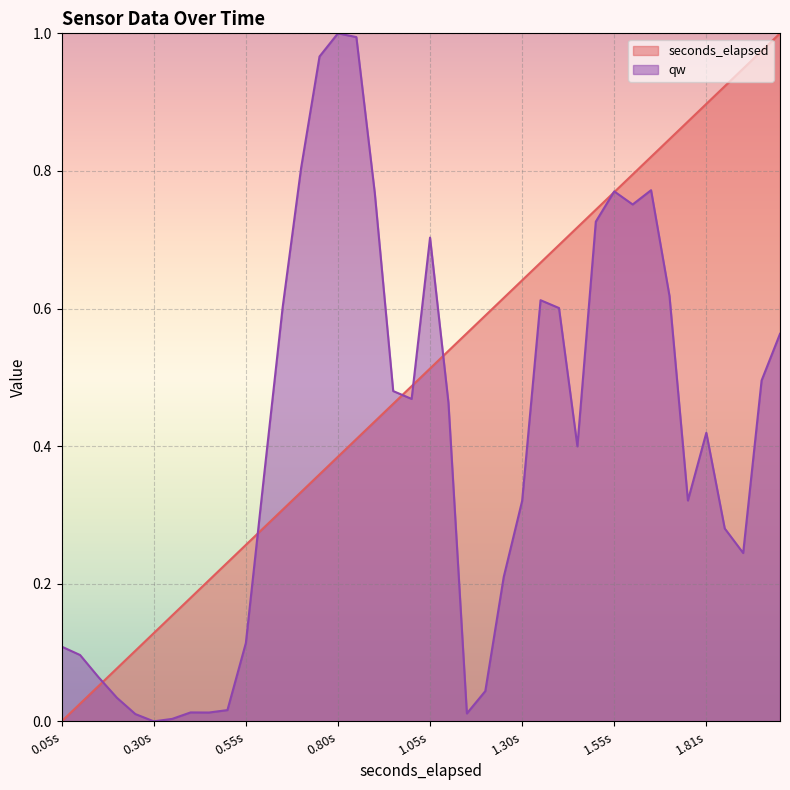

At how many categories does at least one series exceed 0?

40